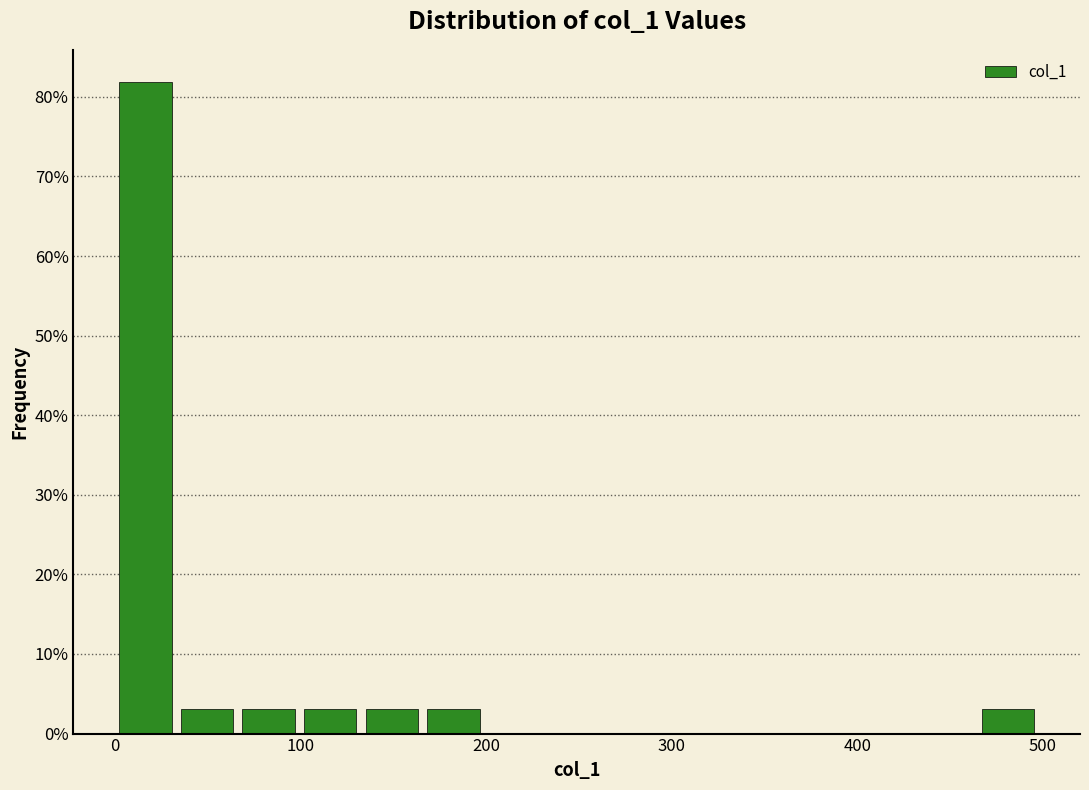

Around what value on the x-axis is the tallest bar? Give the approximate position of its centre, as read against the axis.

20